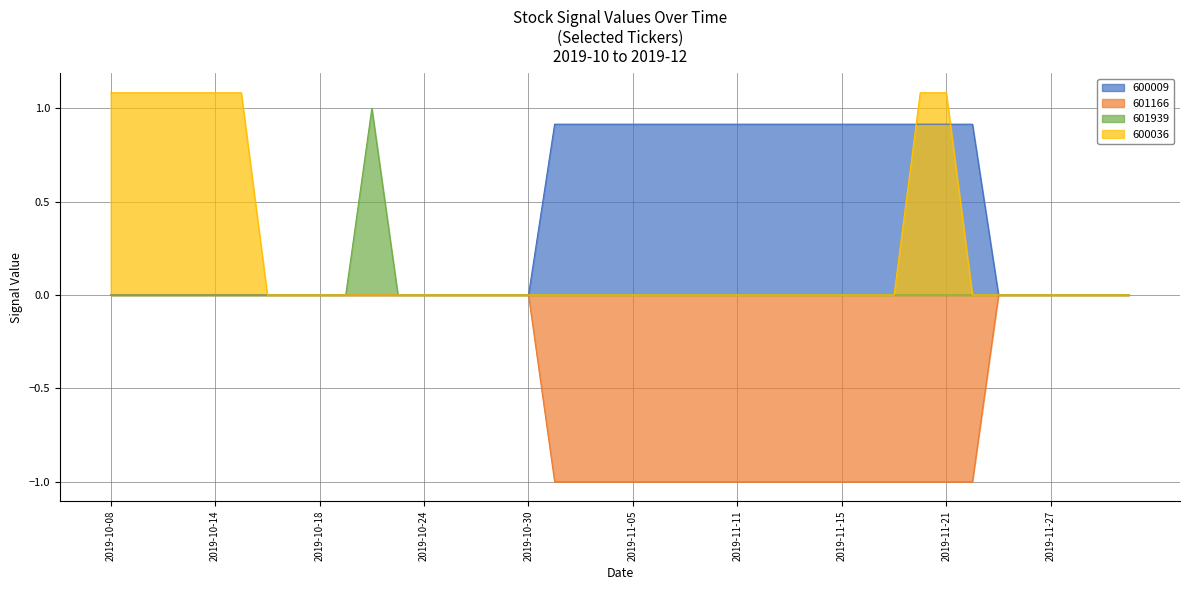

Is it true that 600036 equals 0.5 at 2019-11-20?

False